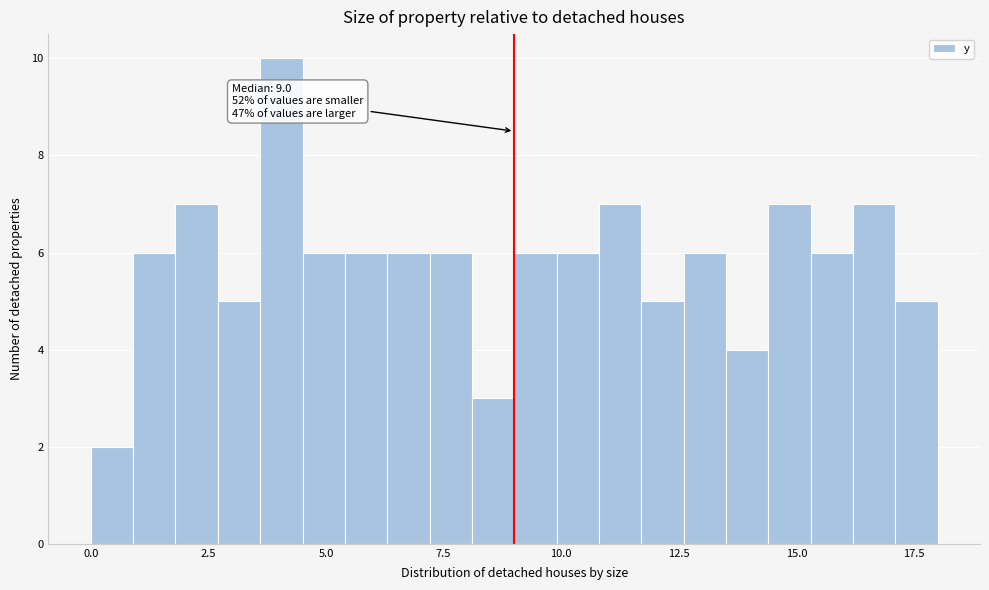

Read against the x-axis, roughly where is the centre of the tallest bar?

4.0